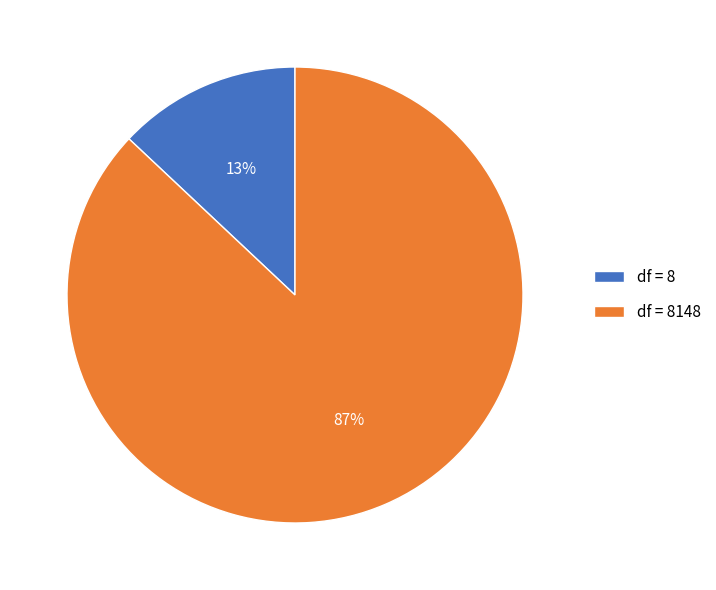

What is the largest slice in the pie chart?

df = 8148